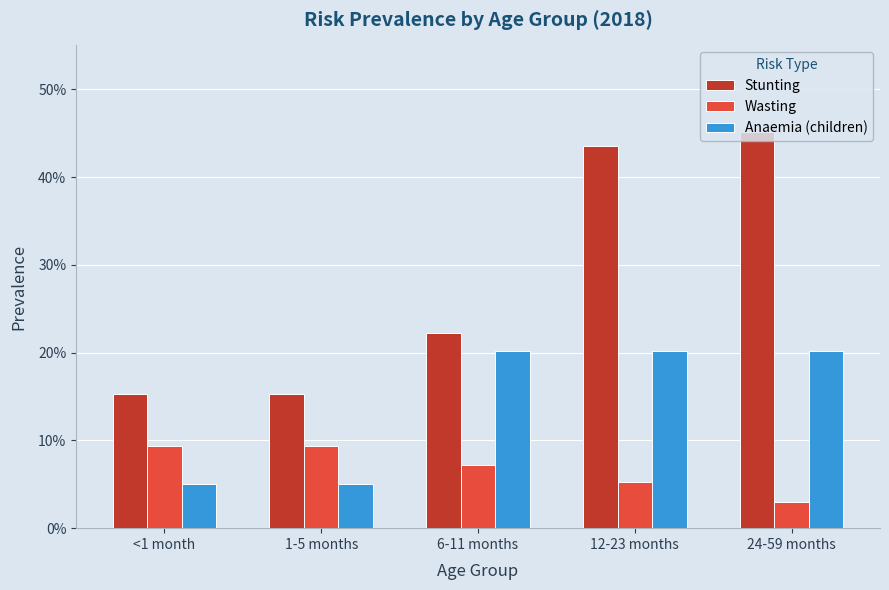

Which category has the lowest value across all series?

24-59 months